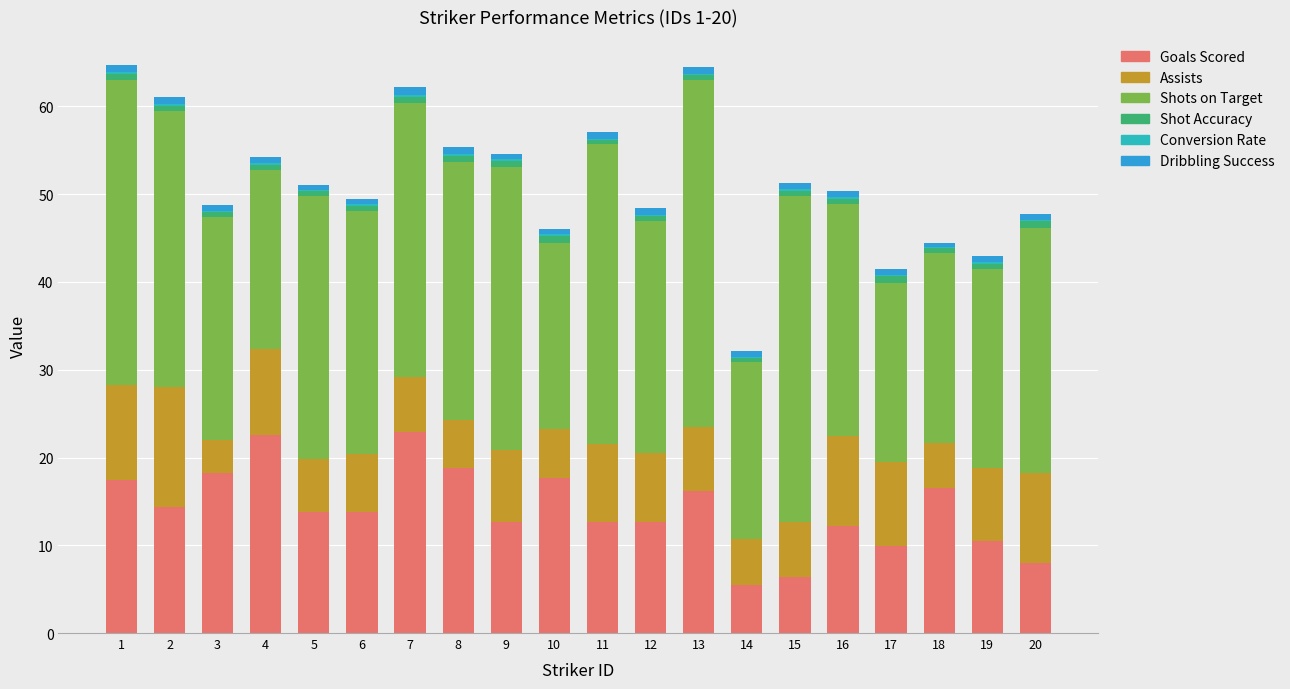

The value of Goals Scored at 10 is 17.7. True or false?

True